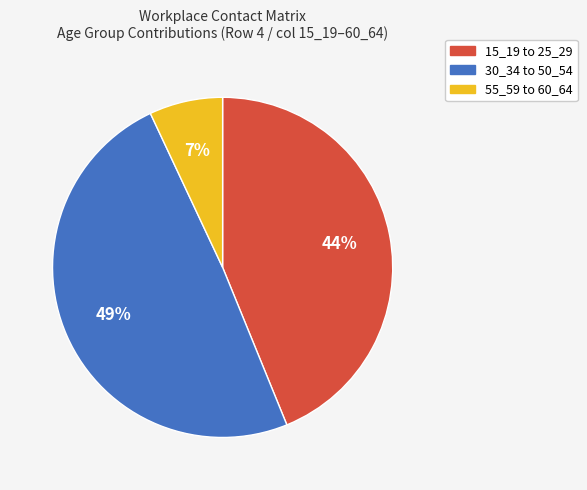

To the nearest percent, what is the difference between the largest and smallest slice percentages?

42%